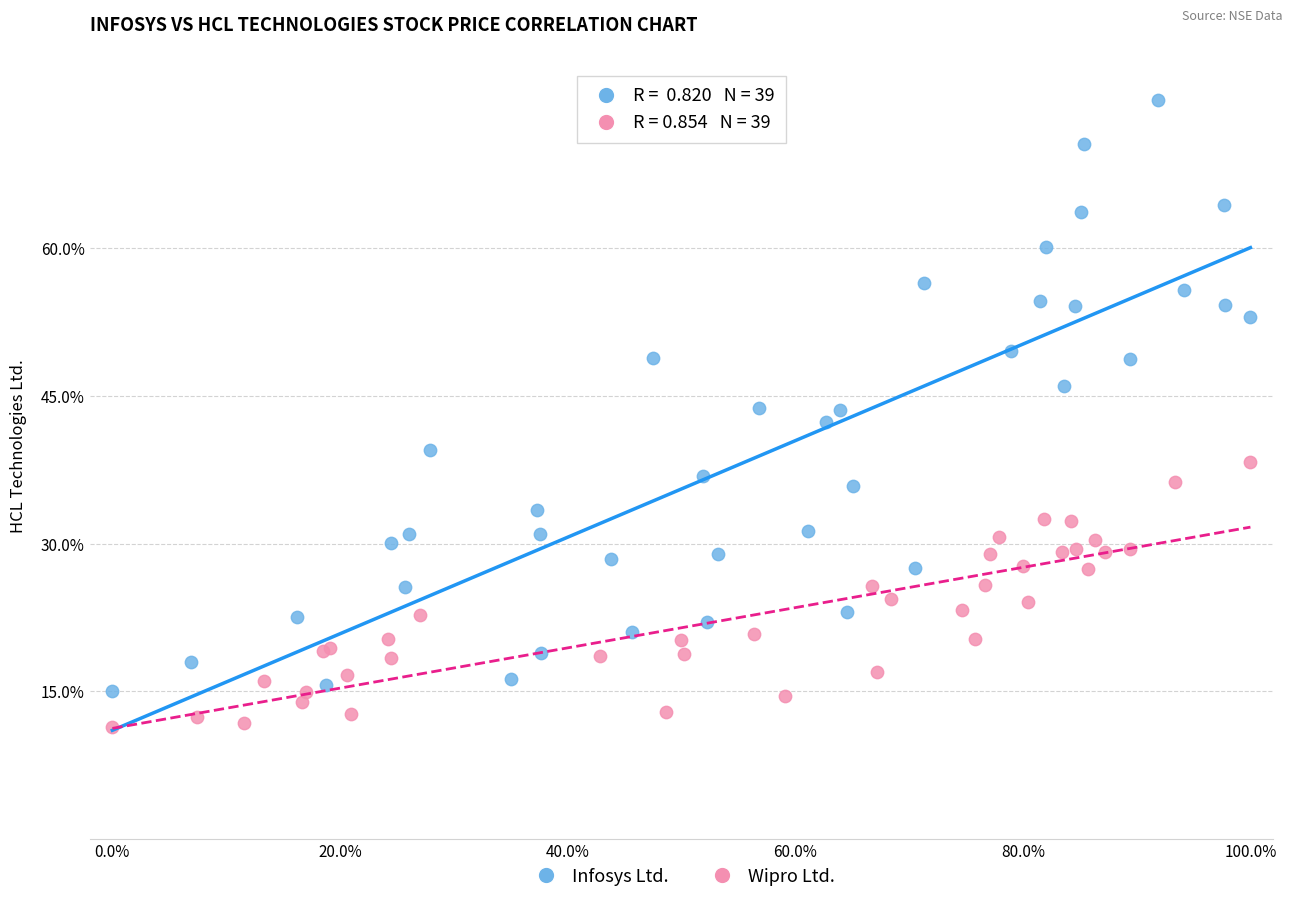

Which series contains the lowest Y value?

Wipro Ltd.